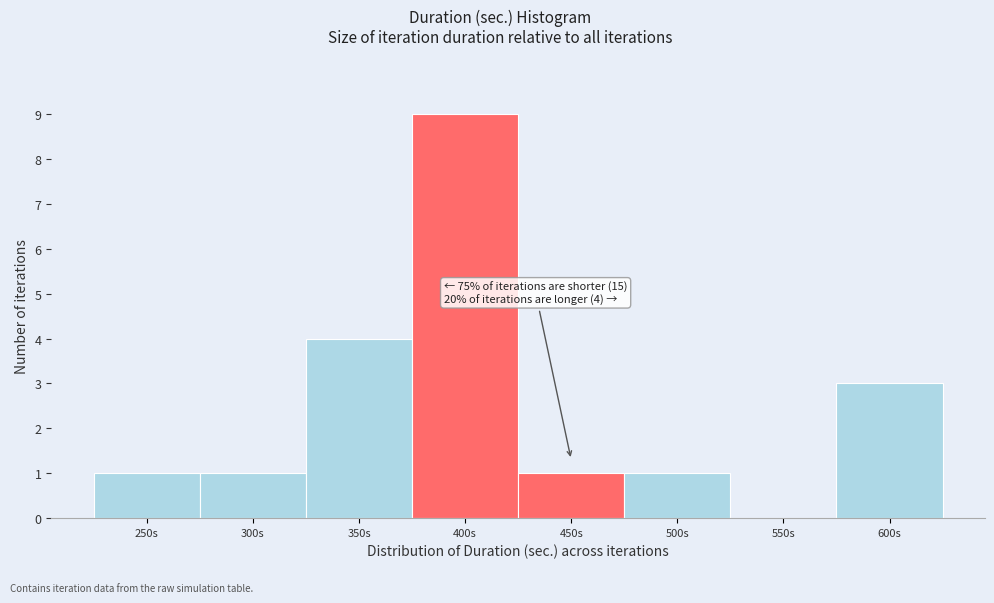

Reading right to left, list all the values displayed in this chart.

600s=3	550s=0	500s=1	450s=1	400s=9	350s=4	300s=1	250s=1